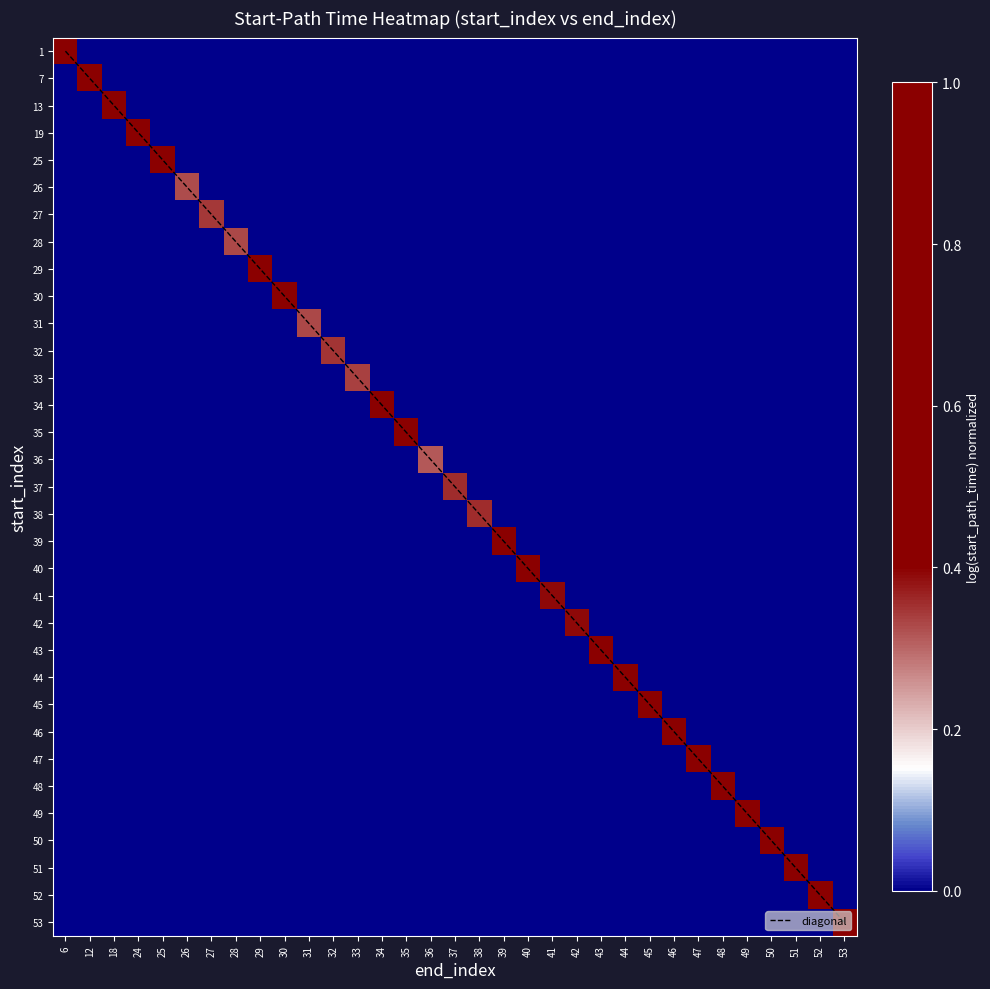

Rank the categories by 1 value from highest to lowest.

6, 12, 18, 24, 25, 26, 27, 28, 29, 30, 31, 32, 33, 34, 35, 36, 37, 38, 39, 40, 41, 42, 43, 44, 45, 46, 47, 48, 49, 50, 51, 52, 53